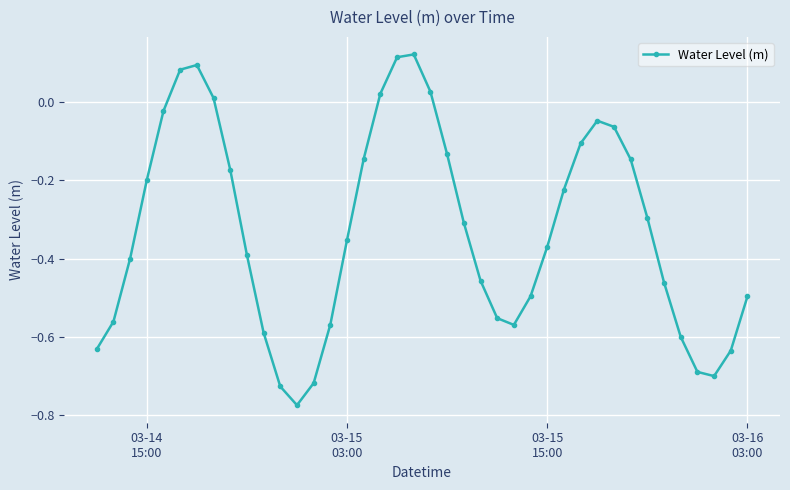

True or false: the data has more than 1 interior local peaks.

True